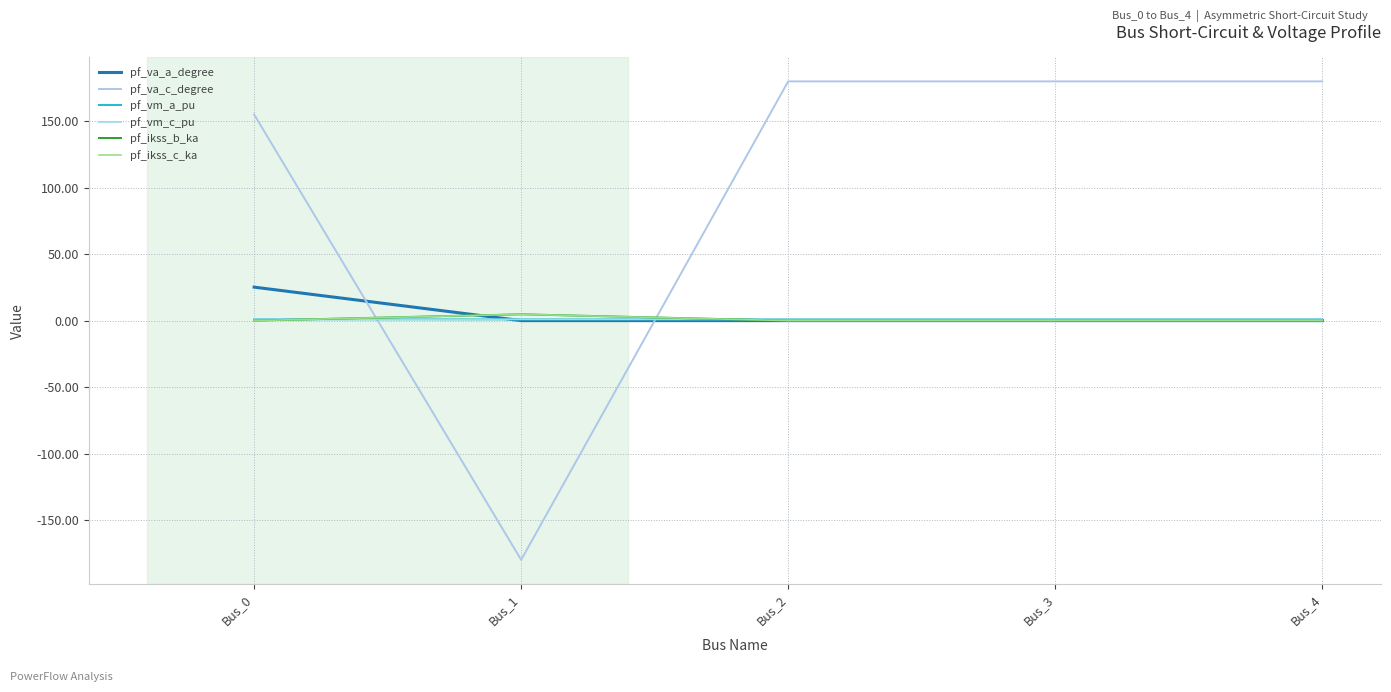

Where is the first local maximum for pf_ikss_b_ka?

Bus_1